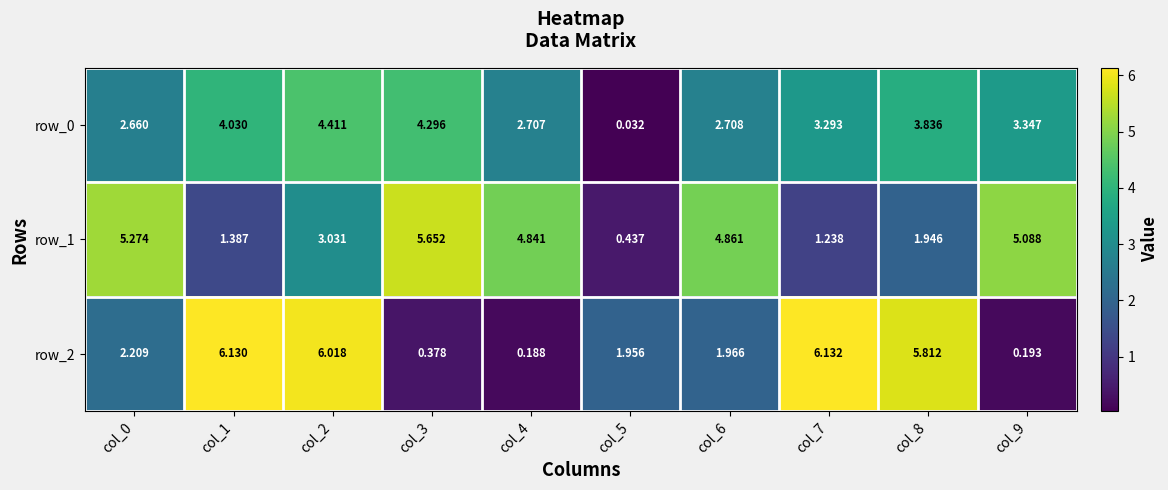

What is the difference between the row_1 values at col_2 and col_0?

2.2